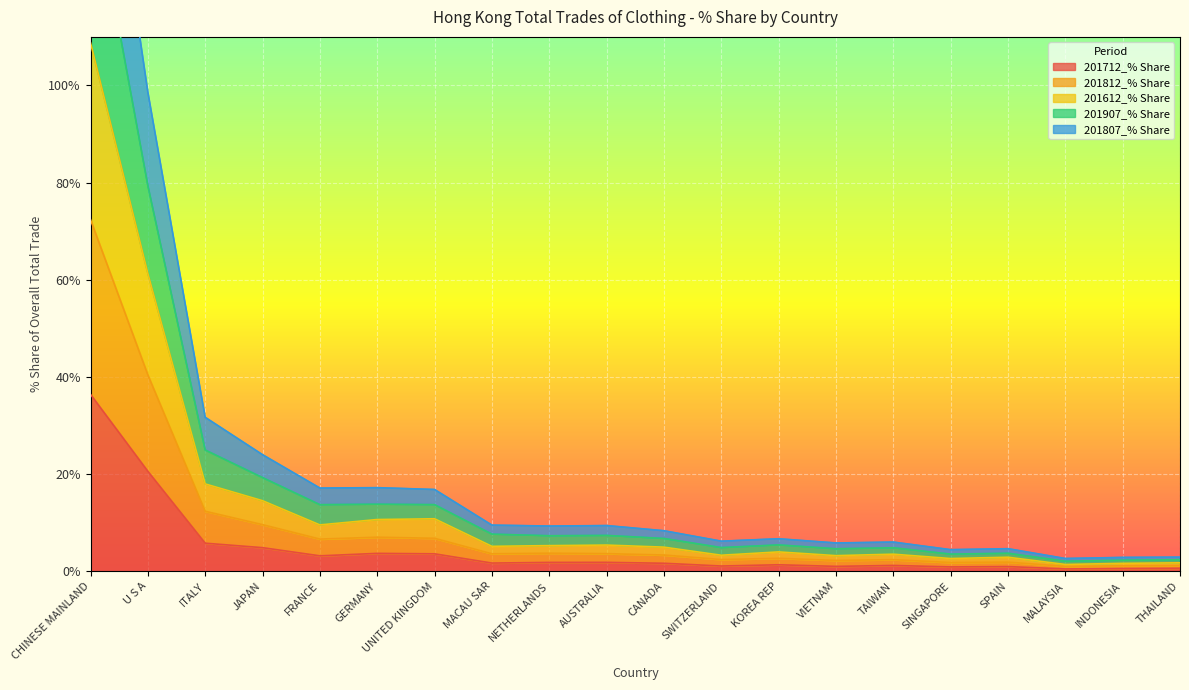

How many lines are shown in the chart?

5